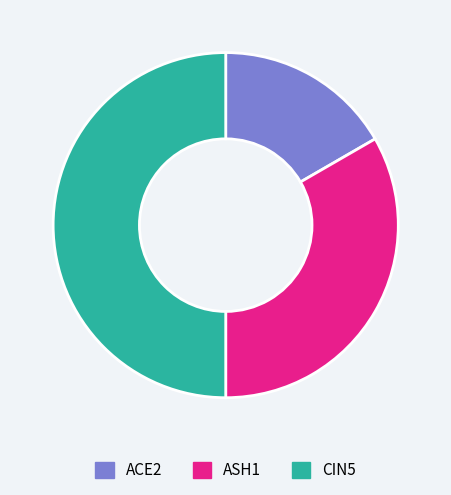

Rank the categories by value from lowest to highest.

ACE2, ASH1, CIN5